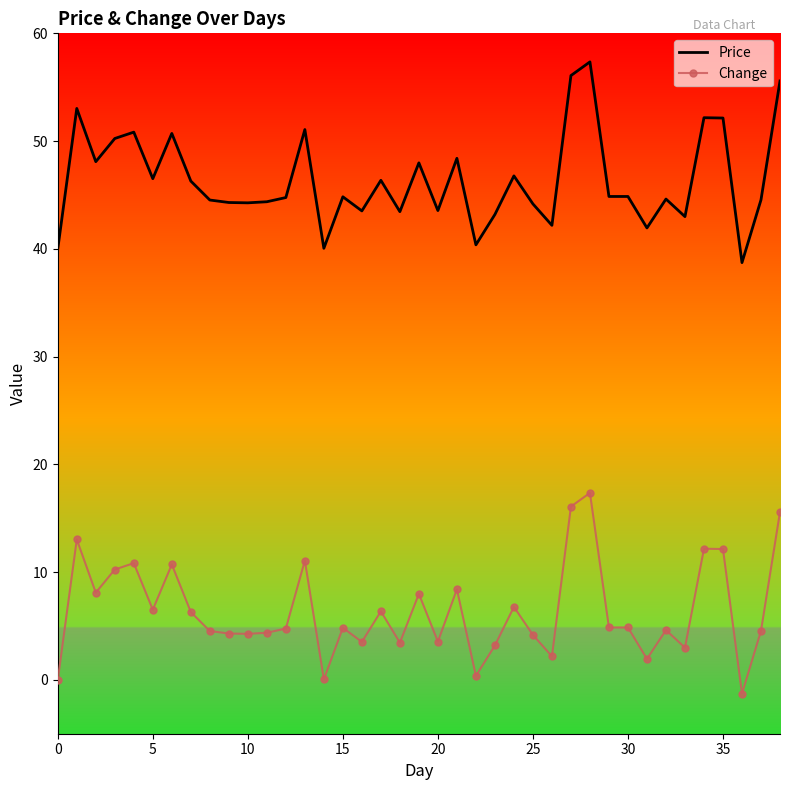

List the series in order of their peak value, highest first.

Price, Change